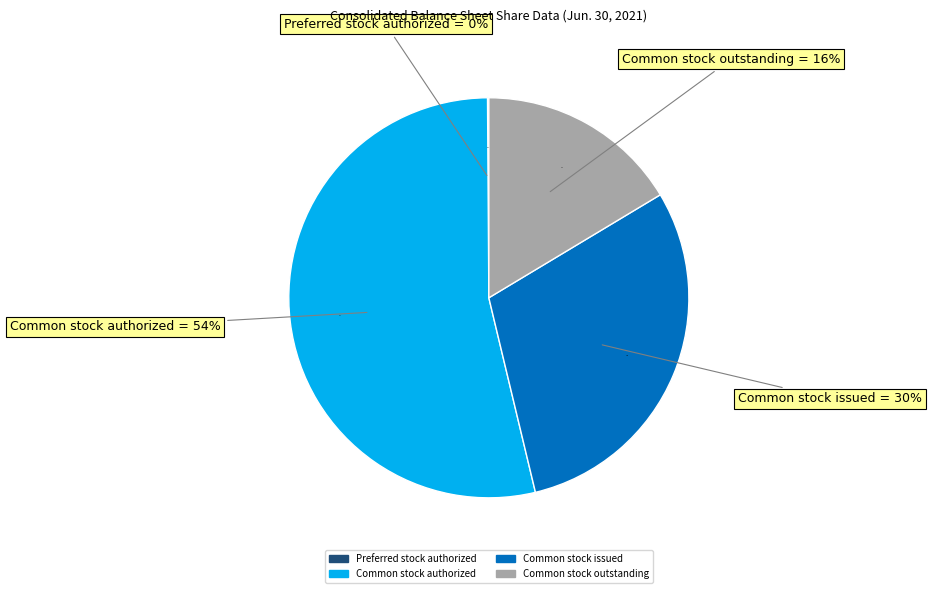

Is there a majority slice in this chart?

Yes